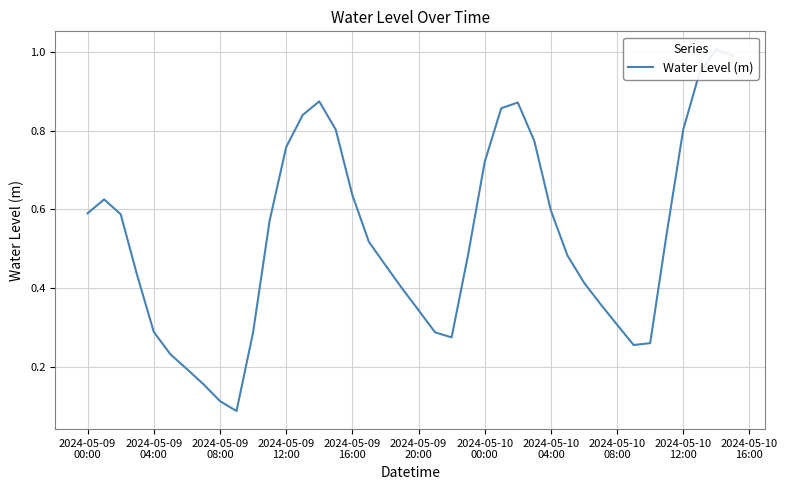

Reading right to left, extract all data points from this chart.

1.0	1.0	0.9	0.8	0.5	0.3	0.3	0.3	0.4	0.4	0.5	0.6	0.8	0.9	0.9	0.7	0.5	0.3	0.3	0.3	0.4	0.5	0.5	0.6	0.8	0.9	0.8	0.8	0.6	0.3	0.1	0.1	0.2	0.2	0.2	0.3	0.4	0.6	0.6	0.6